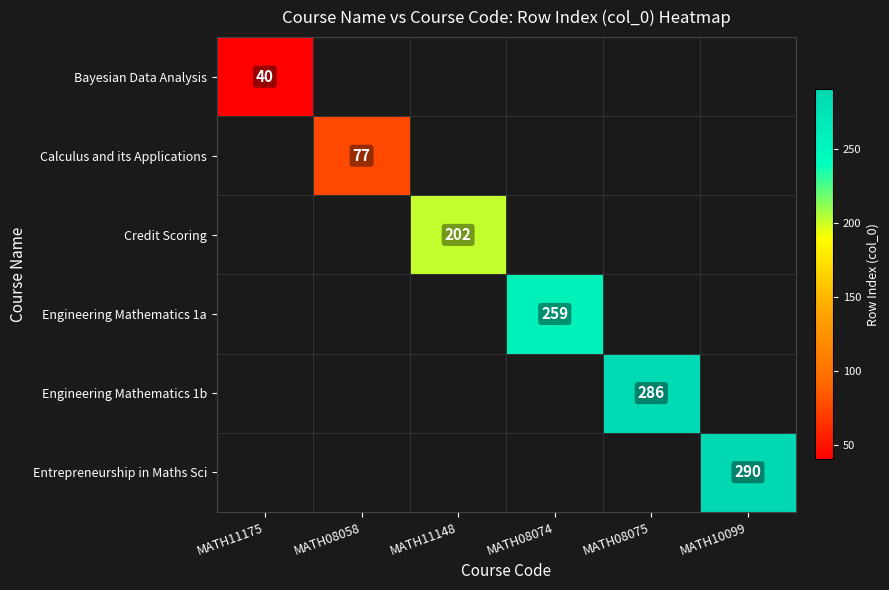

True or false: Credit Scoring has a value of 202 at MATH11148.

True